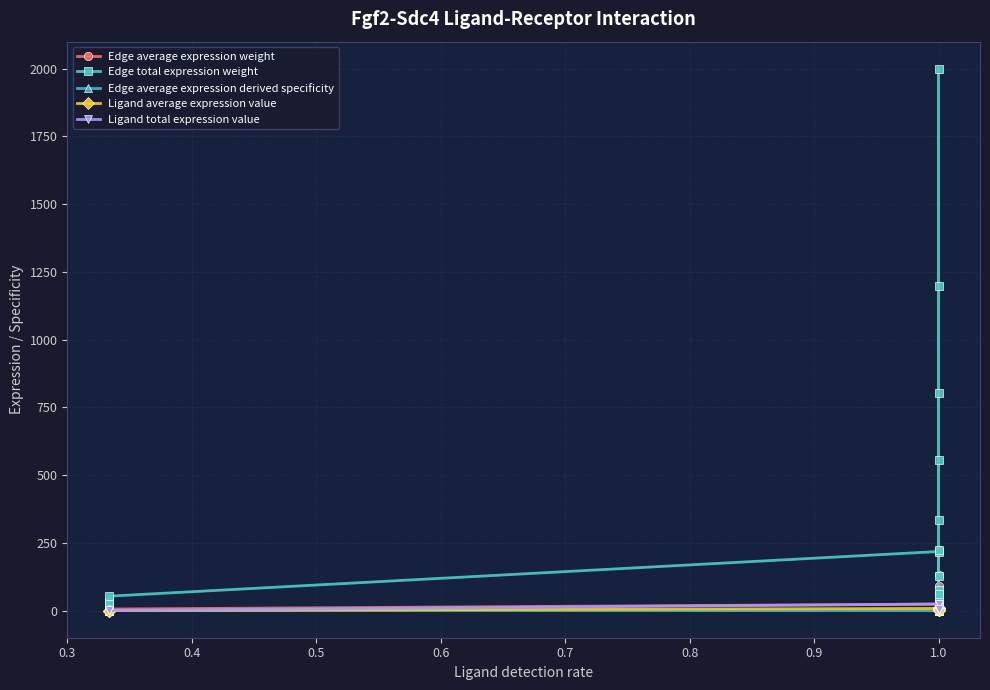

Which category has the highest value in the Edge total expression weight series?

1.0